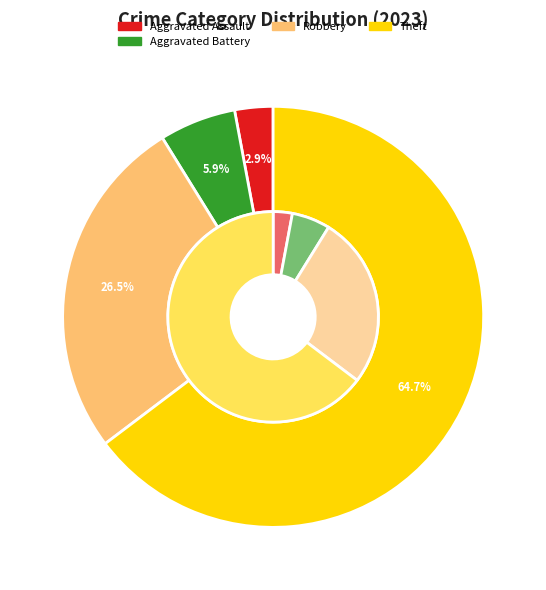

What percentage is the Aggravated Battery slice, to the nearest percent?

6%